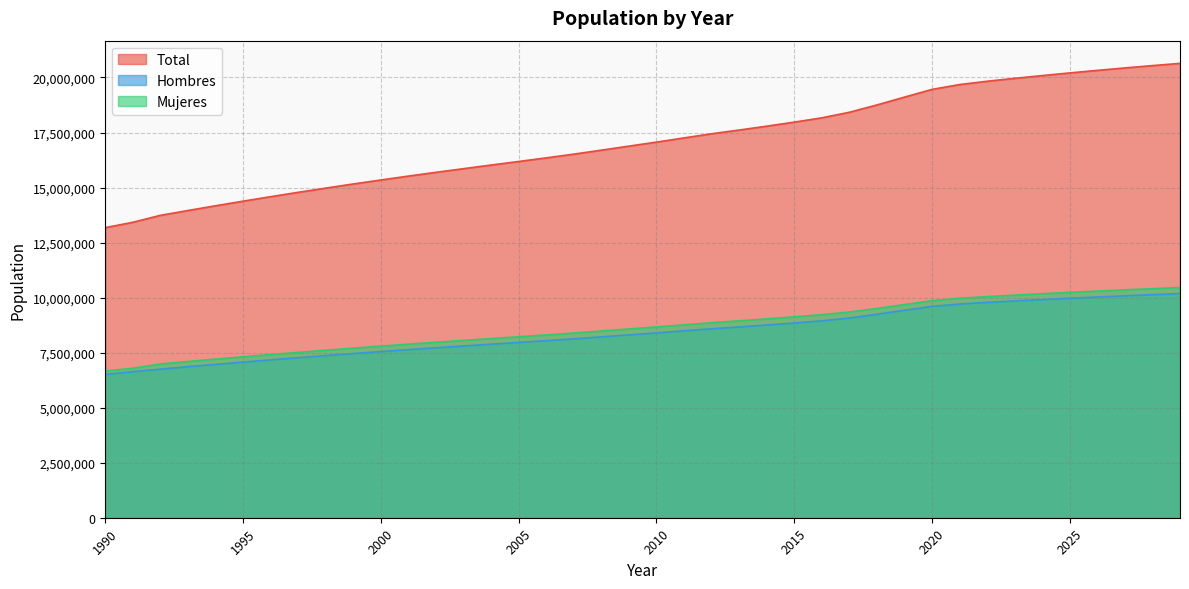

What is the sum of the Mujeres values at 1990 and 2003?

14721790